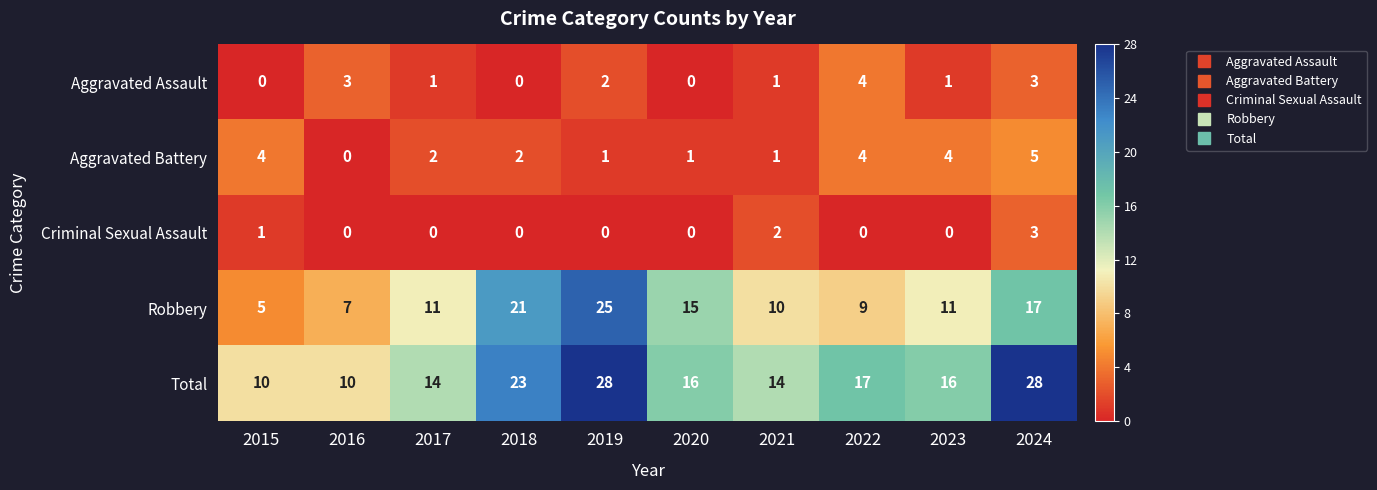

Is the value of Aggravated Battery at 2019 greater than the value of Total at 2022?

No